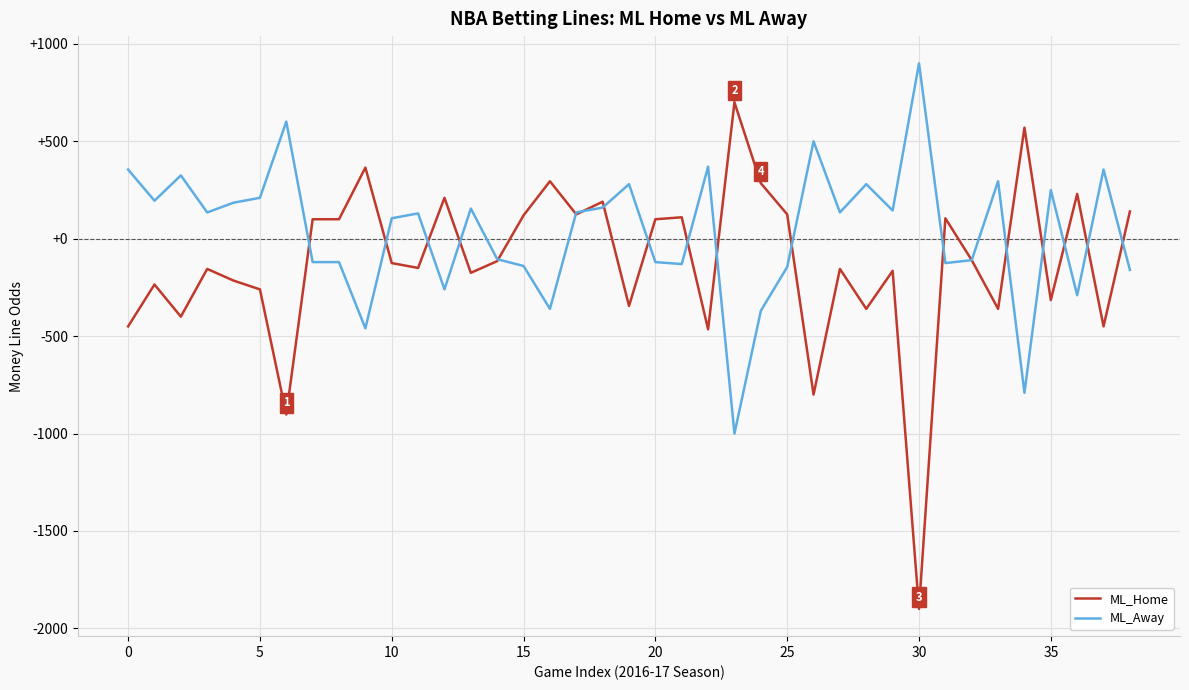

List the series in order of their overall mean, lowest first.

ML_Home, ML_Away